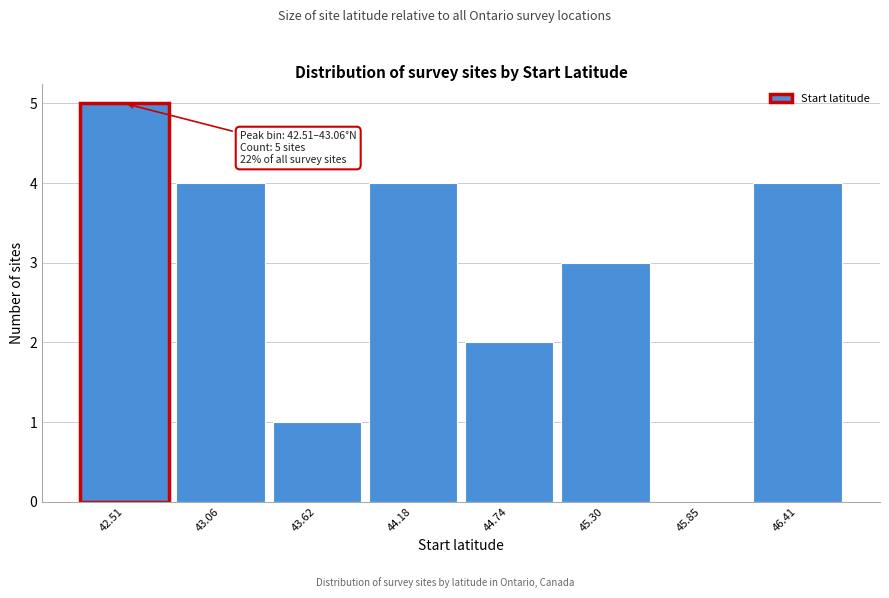

Reading left to right, list all the values displayed in this chart.

42.51=5	43.06=4	43.62=1	44.18=4	44.74=2	45.30=3	45.85=0	46.41=4